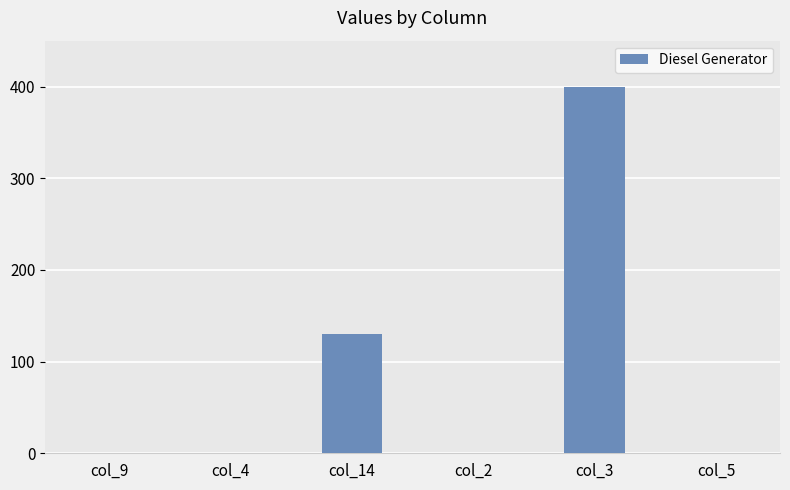

What is the sum of all values?

530